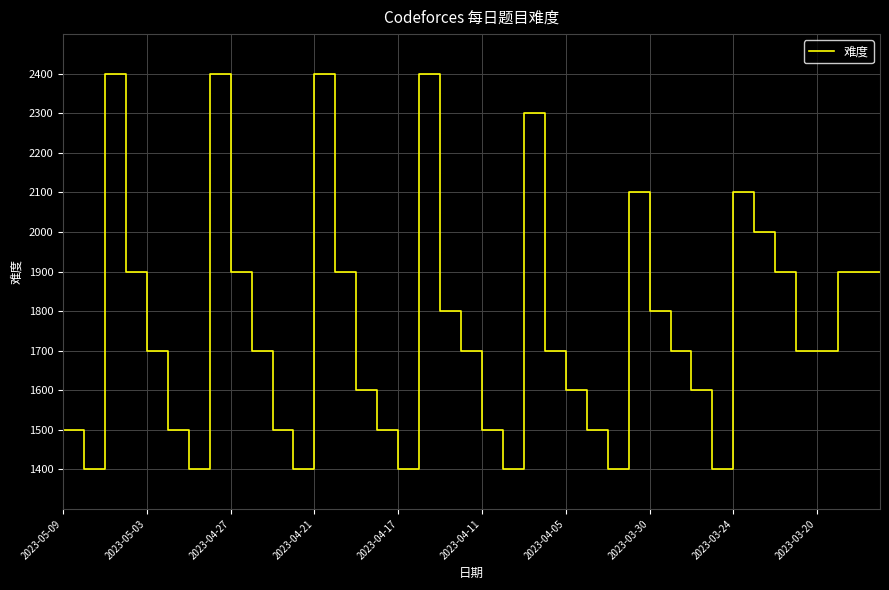

What is the smallest value displayed?

1400